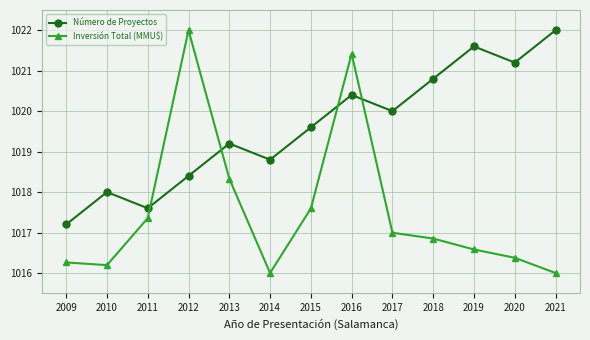

Reading right to left, extract all data points from this chart.

Número de Proyectos: 2021=1022.0	2020=1021.2	2019=1021.6	2018=1020.8	2017=1020.0	2016=1020.4	2015=1019.6	2014=1018.8	2013=1019.2	2012=1018.4	2011=1017.6	2010=1018.0	2009=1017.2
Inversión Total (MMU$): 2021=1016.0	2020=1016.4	2019=1016.6	2018=1016.9	2017=1017.0	2016=1021.4	2015=1017.6	2014=1016.0	2013=1018.3	2012=1022.0	2011=1017.4	2010=1016.2	2009=1016.3